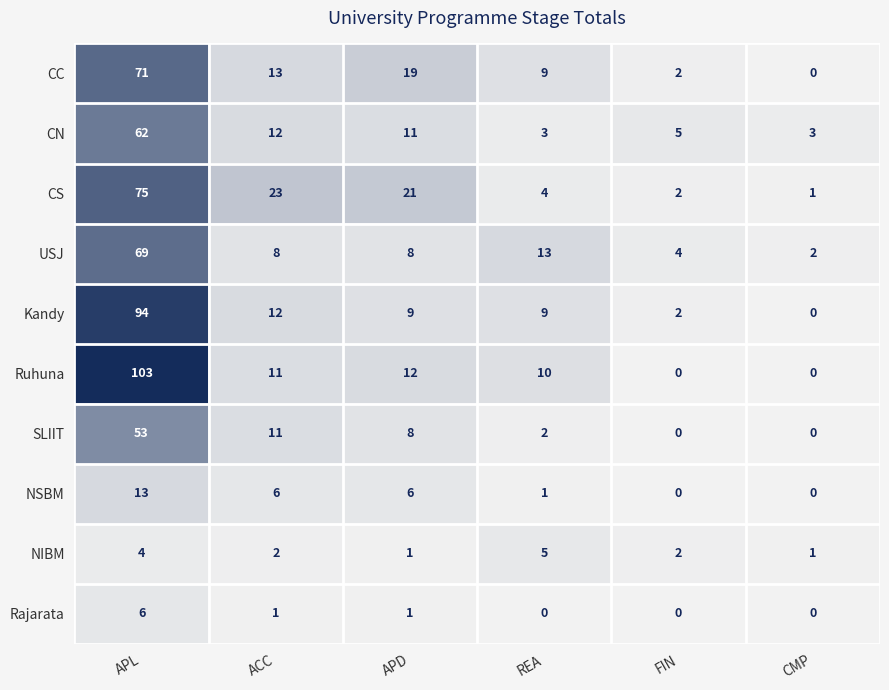

At which label does CN reach its peak?

APL